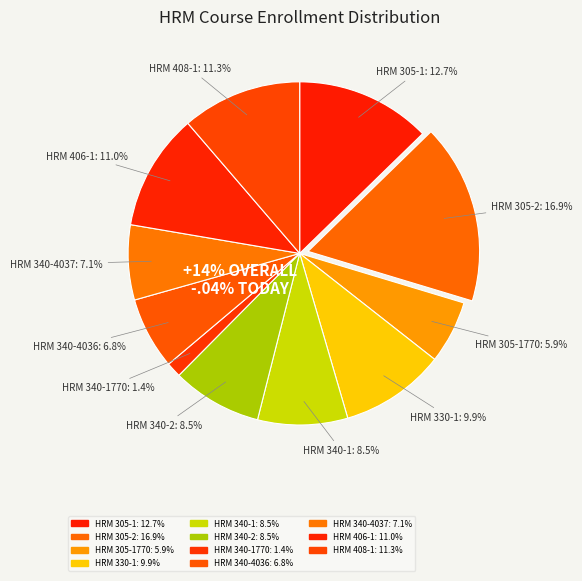

Is it true that HRM 340-4036 is 7% of the pie?

True